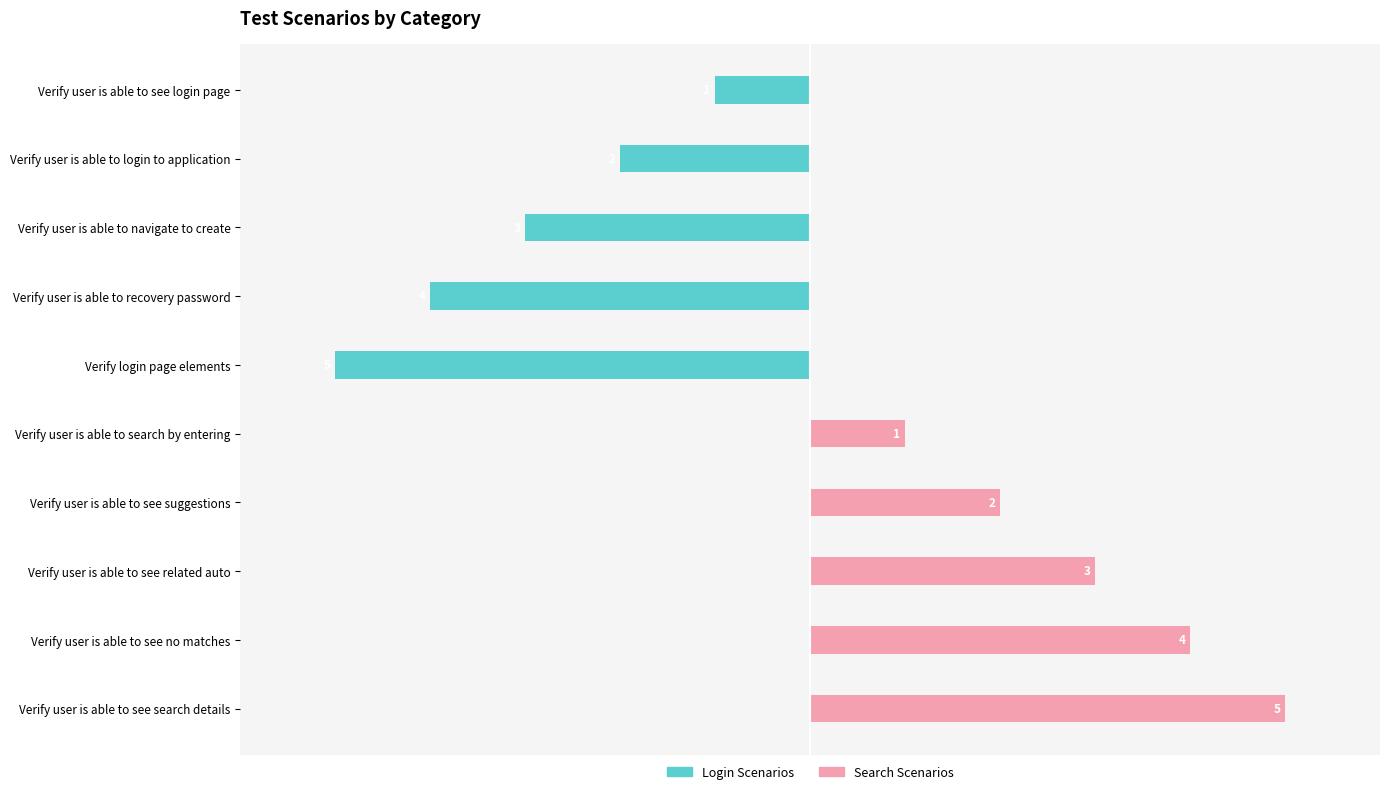

Which series has the largest total across all categories?

Search Scenarios